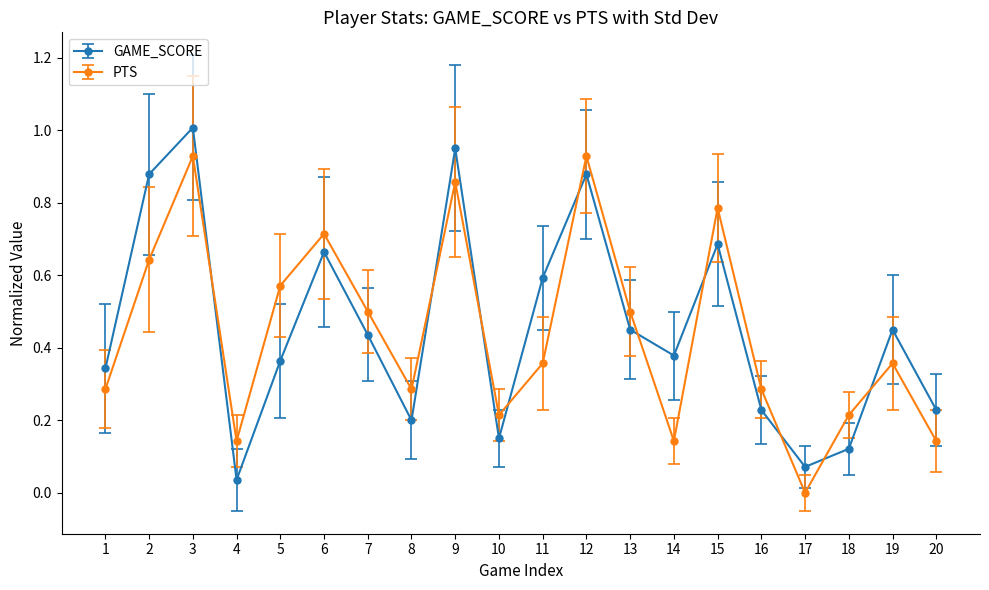

At which category is the sum across all series the highest?

3